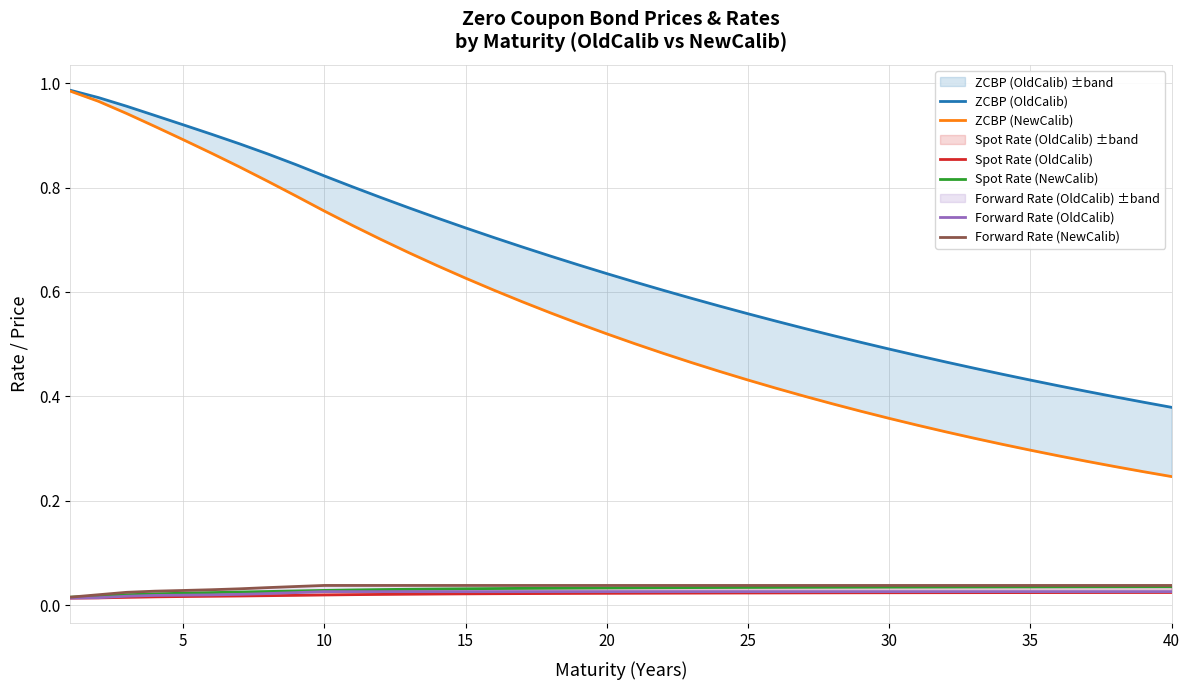

What is the spread (max minus min) of values at 16?

0.7